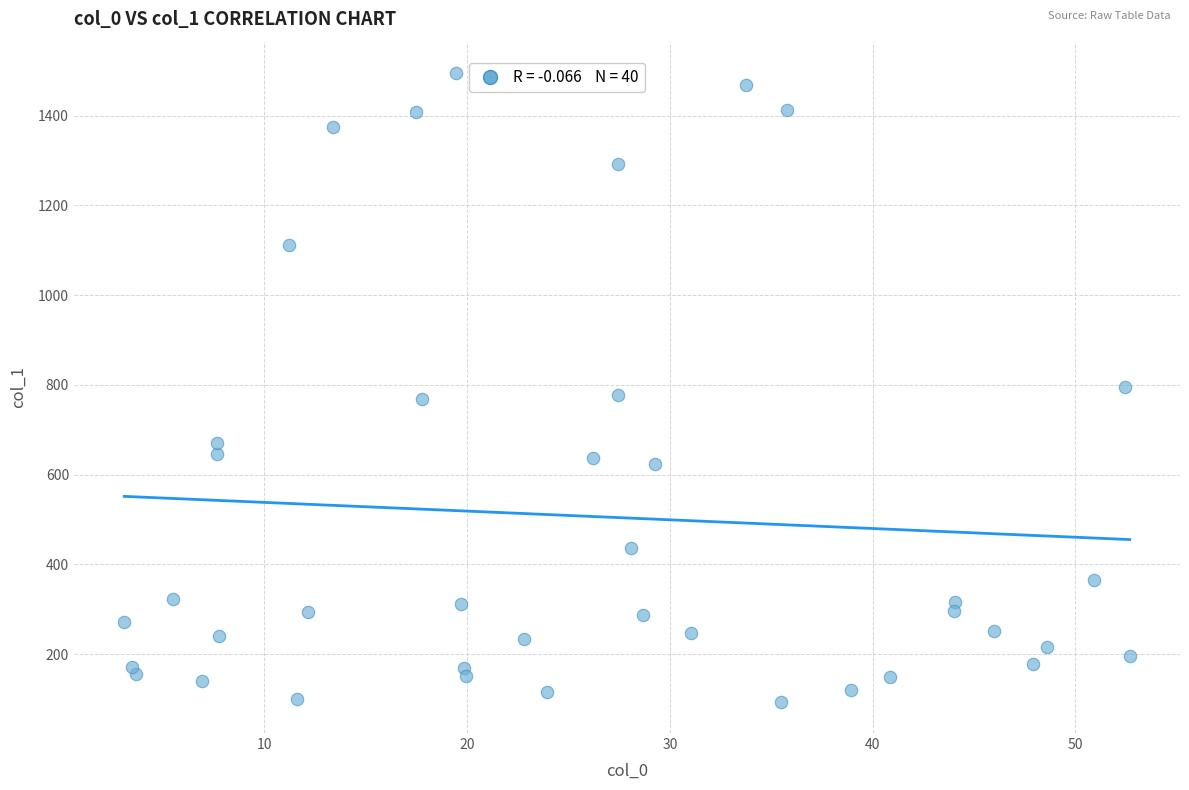

What is the range of X values (max minus min)?

49.6